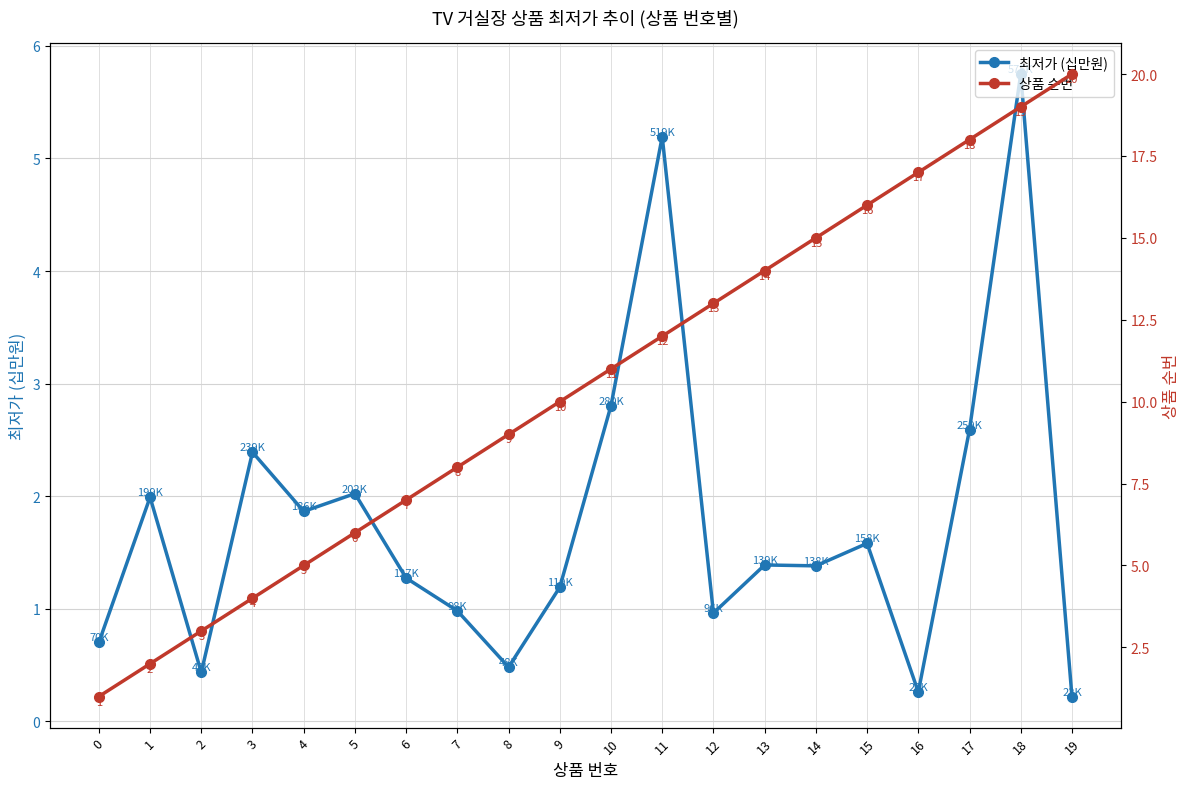

True or false: 상품 순번 and 최저가 (십만원) intersect in this chart.

False